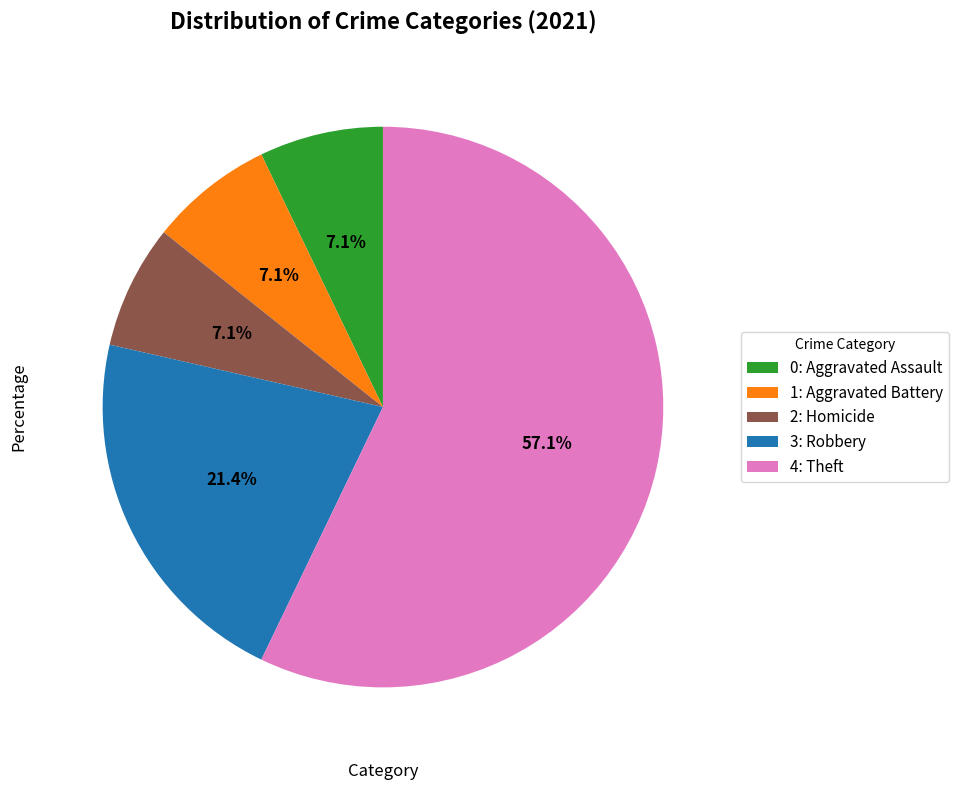

To the nearest percent, what is the average slice percentage?

20%